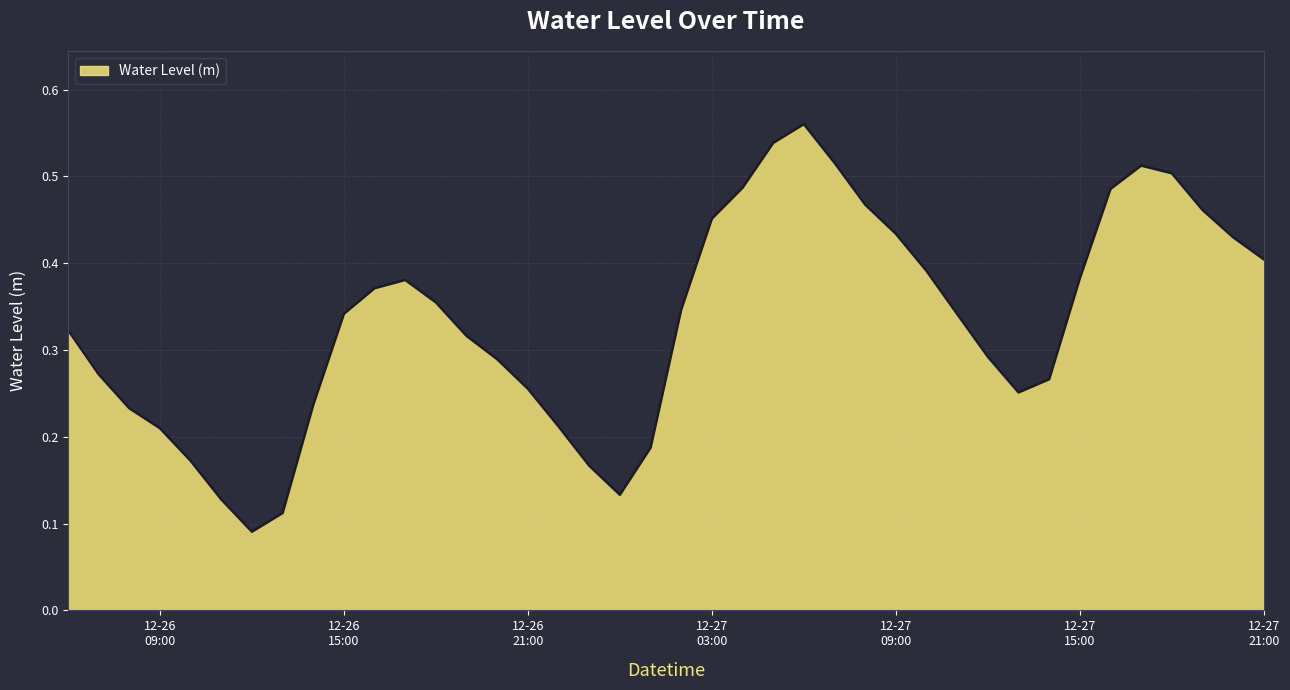

Does the chart display data point markers on the line(s)?

No